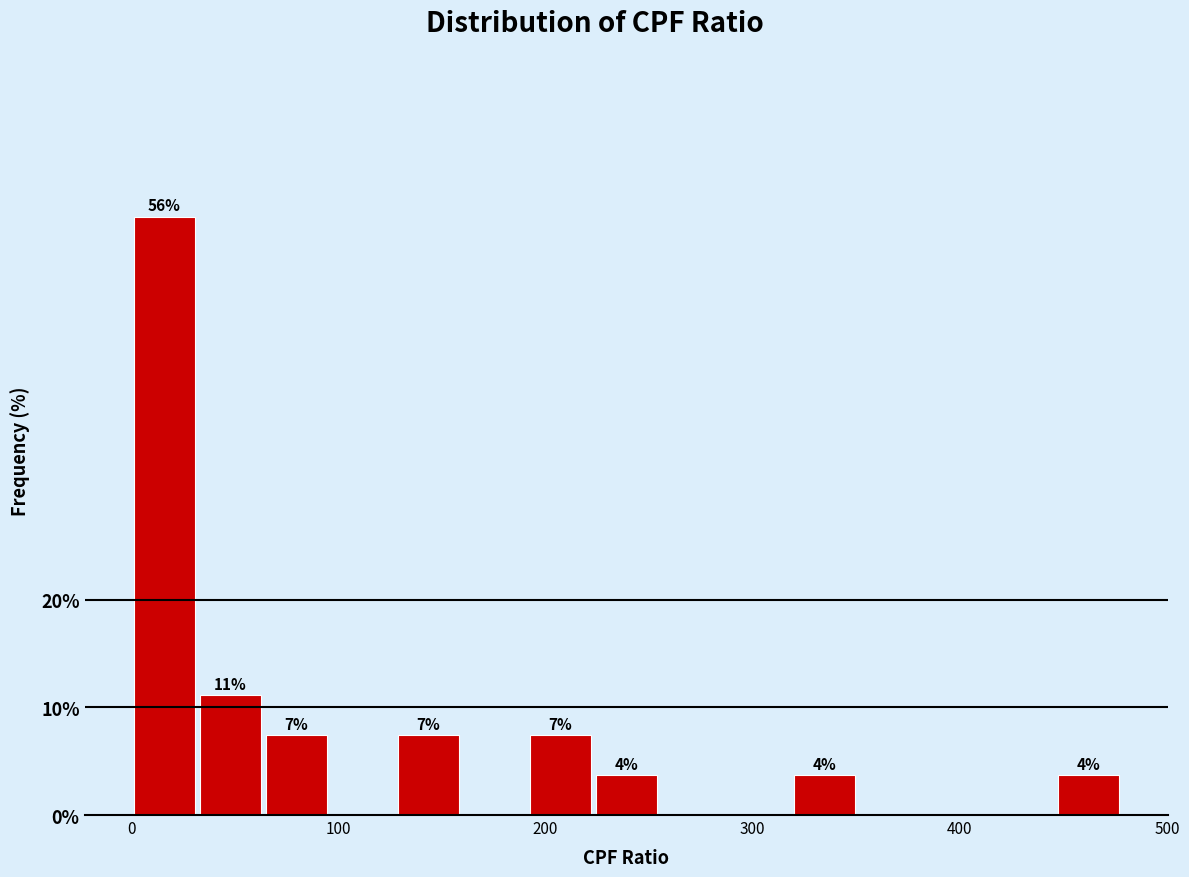

Read against the x-axis, roughly where is the centre of the tallest bar?

20